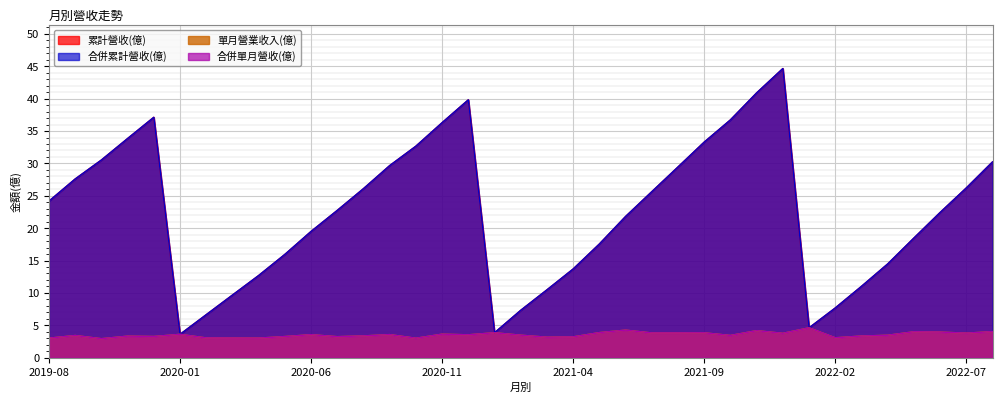

At which category does 累計營收(億) reach its first local peak?

2019-12